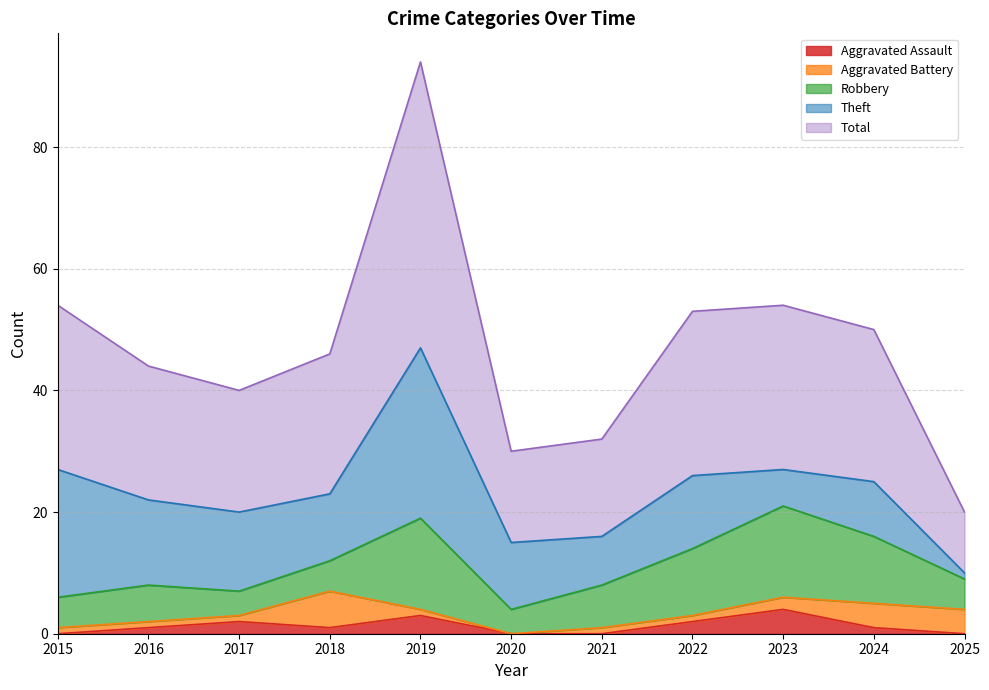

True or false: Aggravated Battery and Total cross at least once.

False